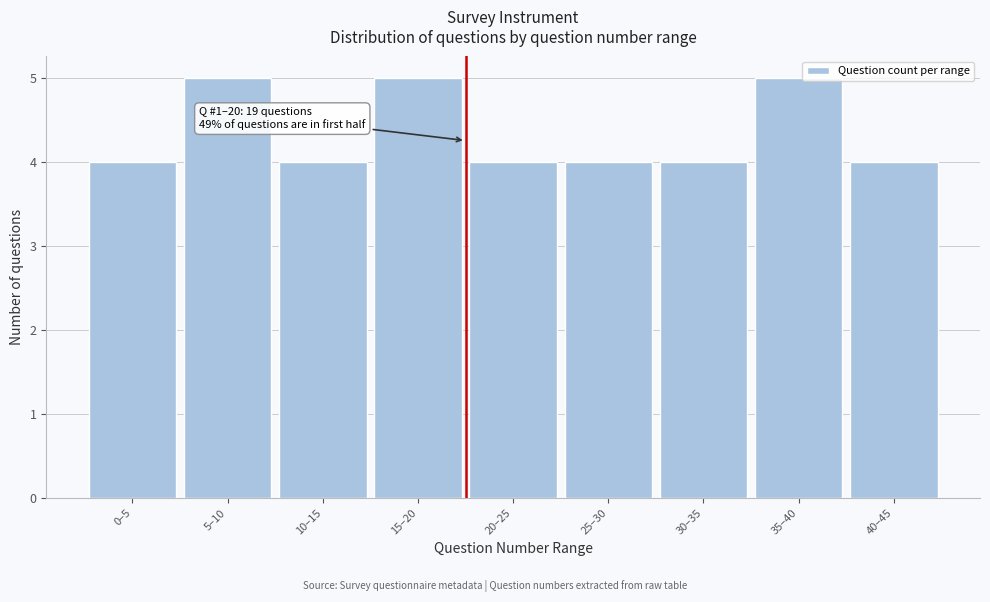

Reading left to right, list all the values displayed in this chart.

0–5=4	5–10=5	10–15=4	15–20=5	20–25=4	25–30=4	30–35=4	35–40=5	40–45=4